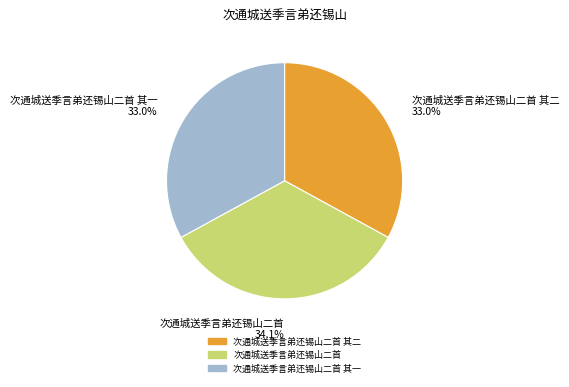

How many segments does this pie chart have?

3